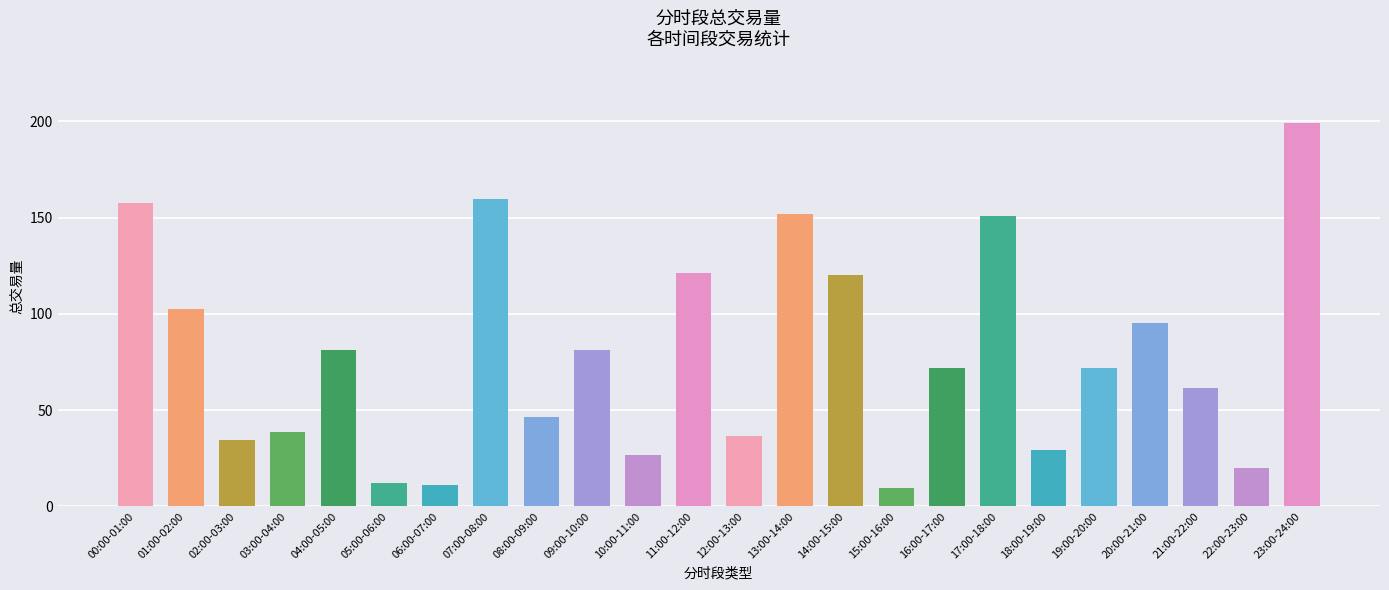

Which has a higher value, 17:00-18:00 or 10:00-11:00?

17:00-18:00